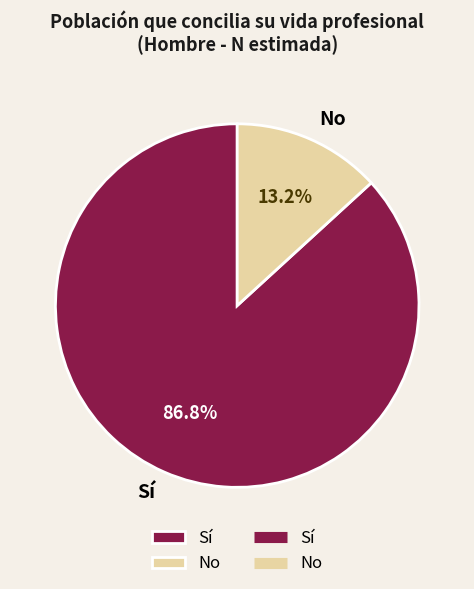

Rank the categories by value from highest to lowest.

Sí, No